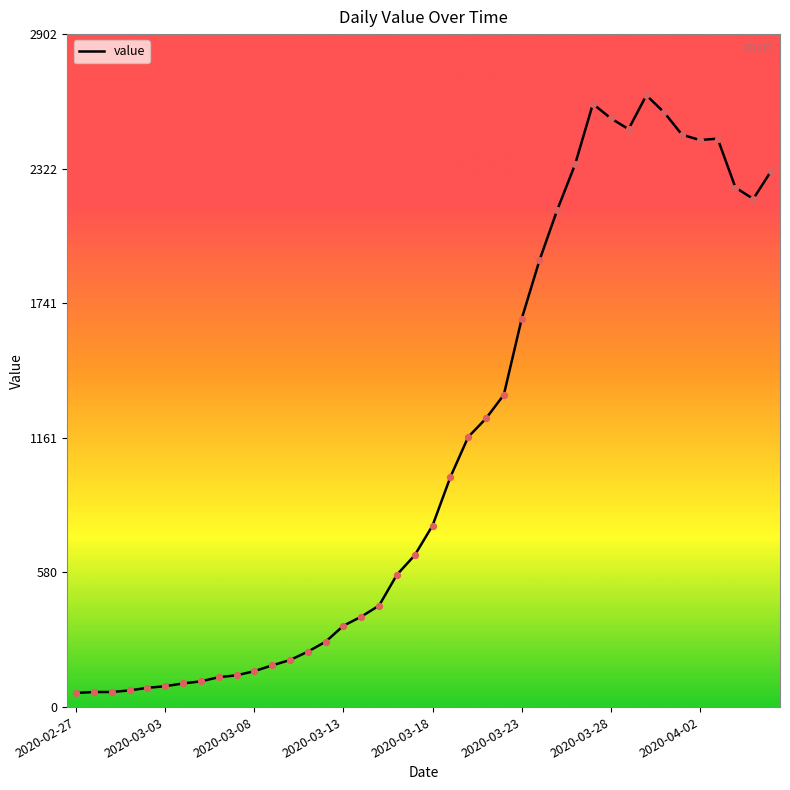

What is the difference between the maximum and minimum values?

2578